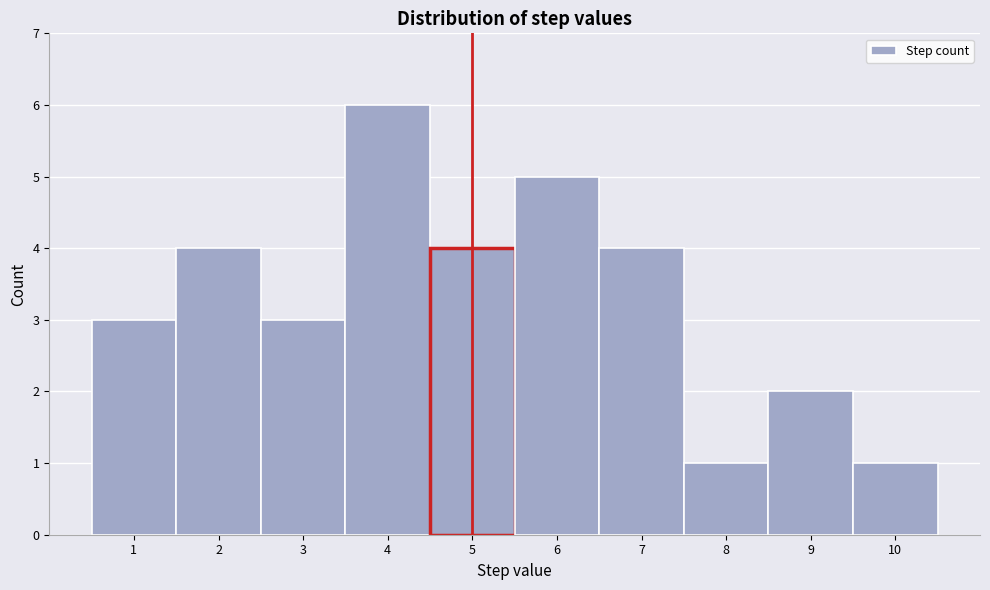

Which range on the x-axis has the tallest bar?

3.5 to 4.5